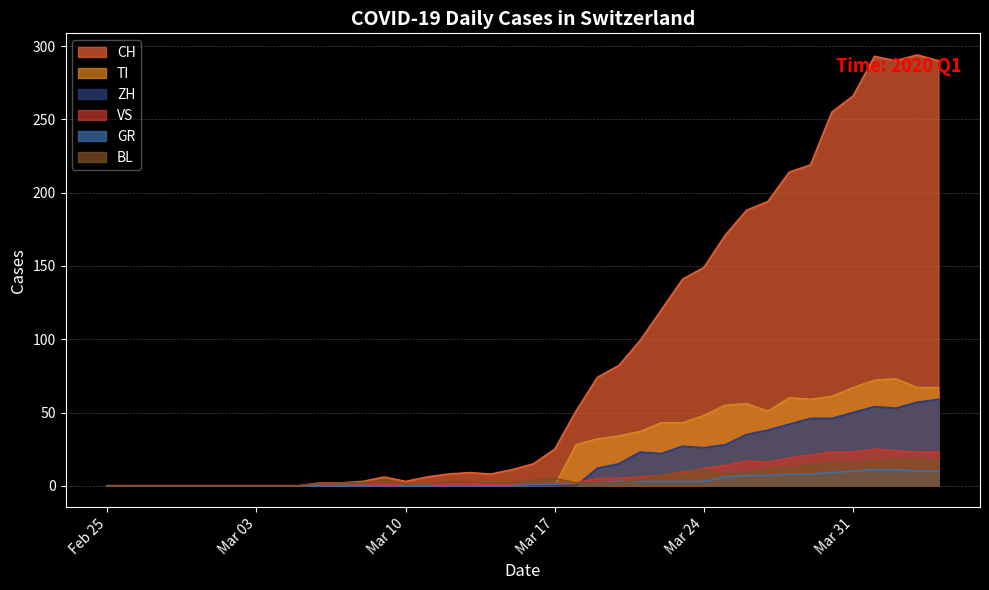

Which series has the largest range (max minus min)?

CH